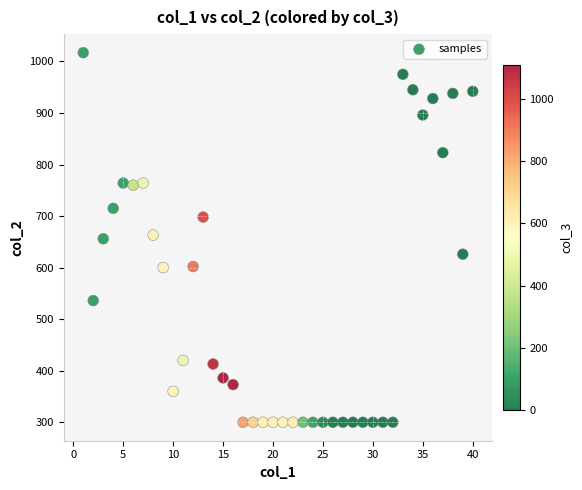

What is the range of Y values (max minus min)?

717